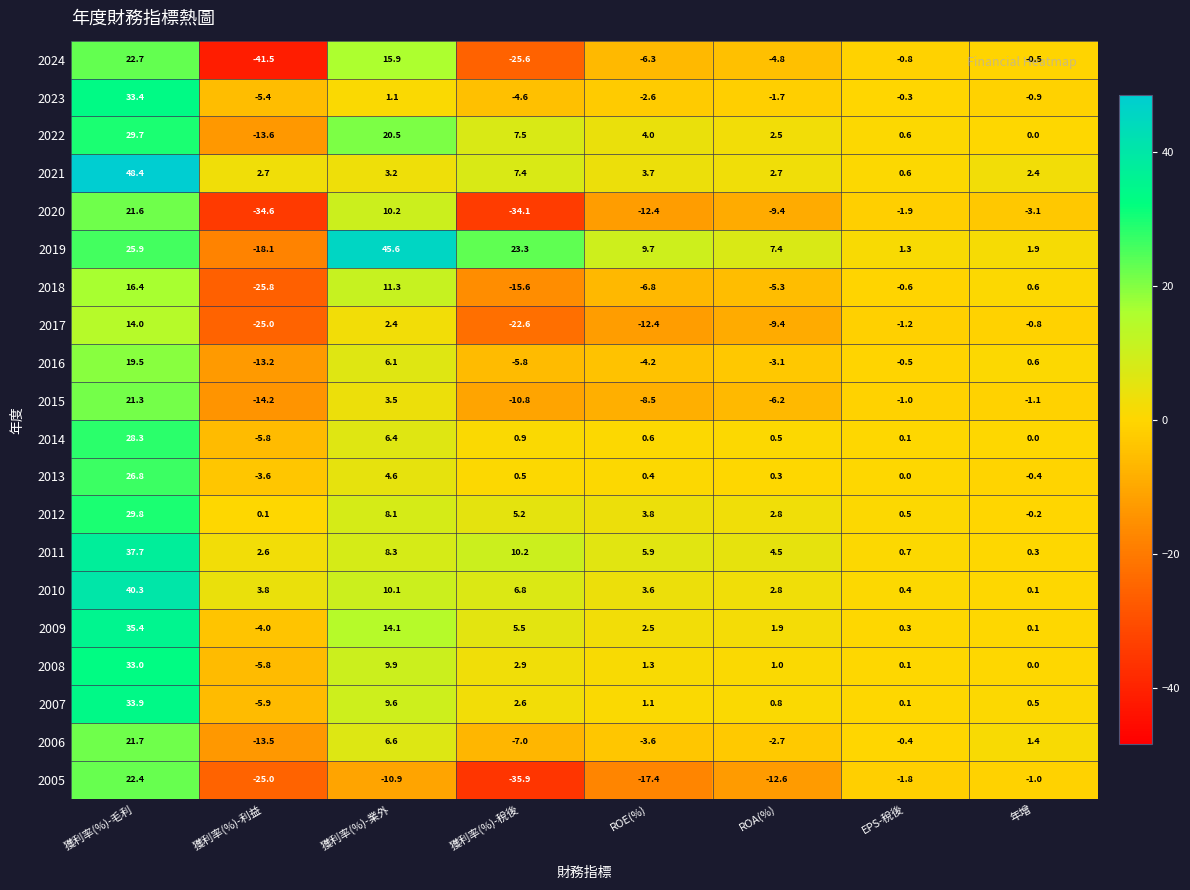

Which series has the largest total across all categories?

2019